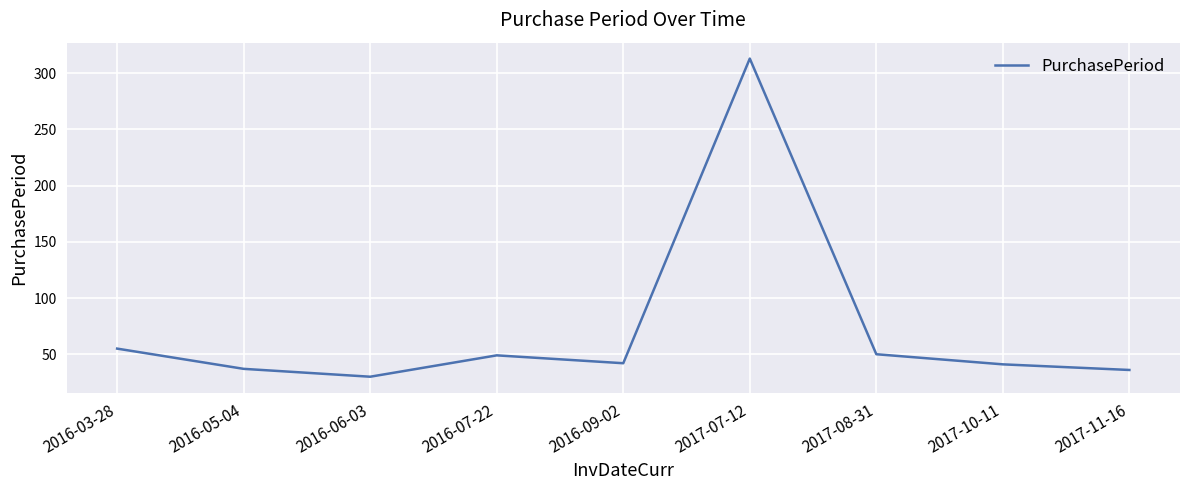

How many interior local peaks (higher than both neighbors) does the data have?

2